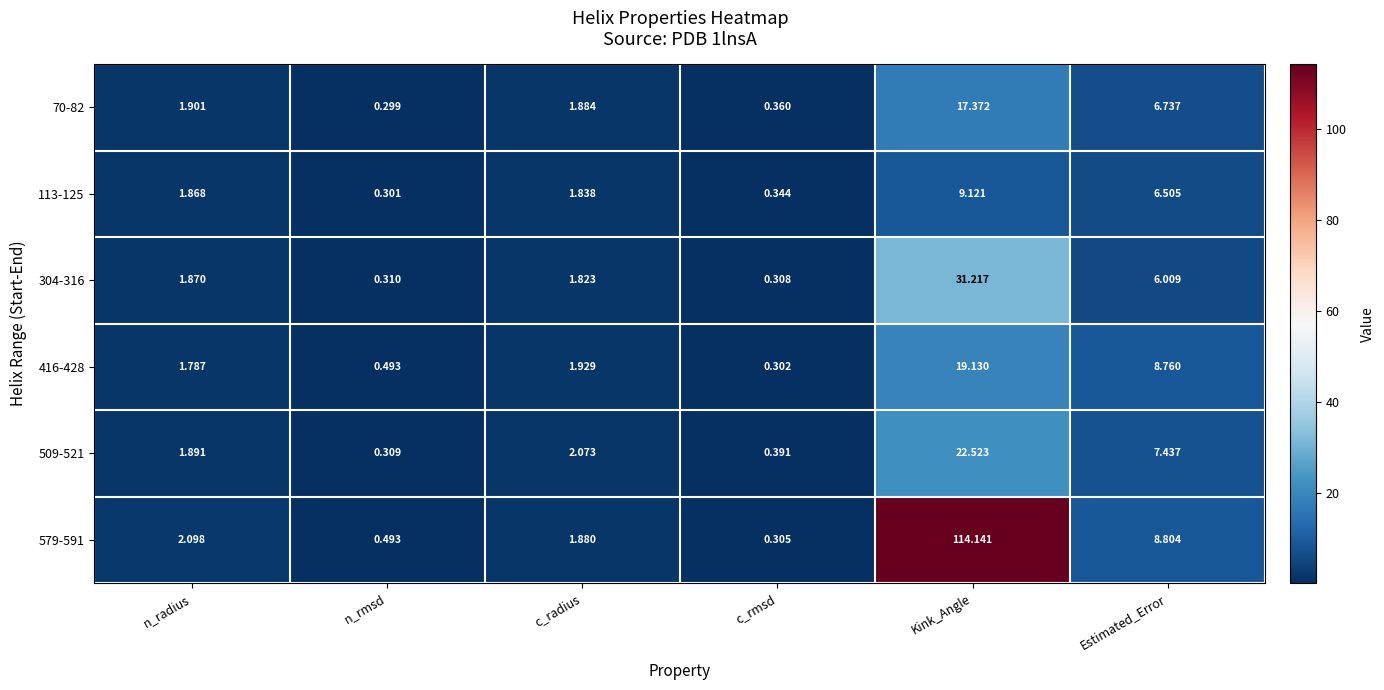

Which series has the widest spread of values?

579-591